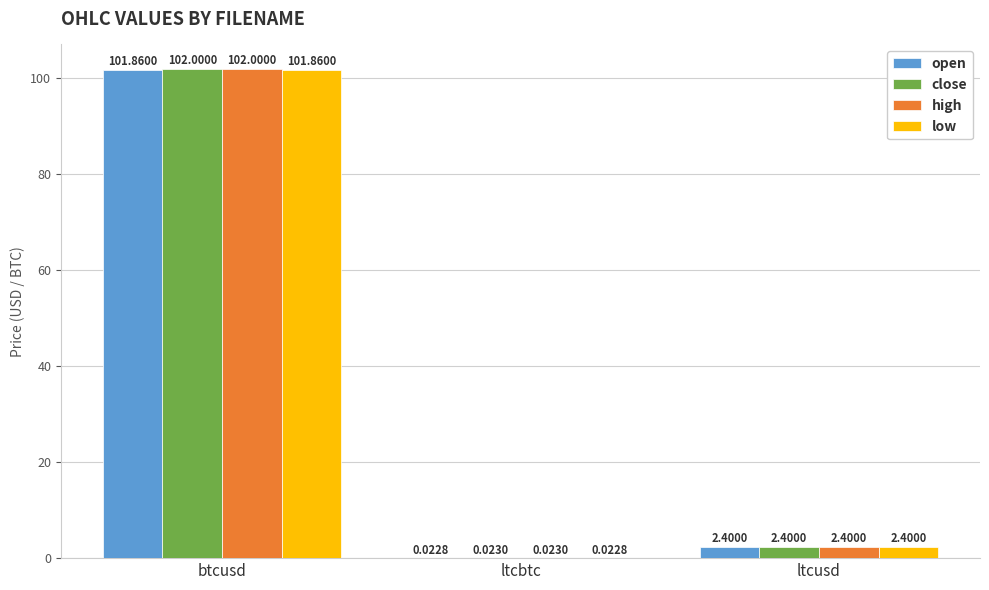

How many values in the low series exceed 2?

2